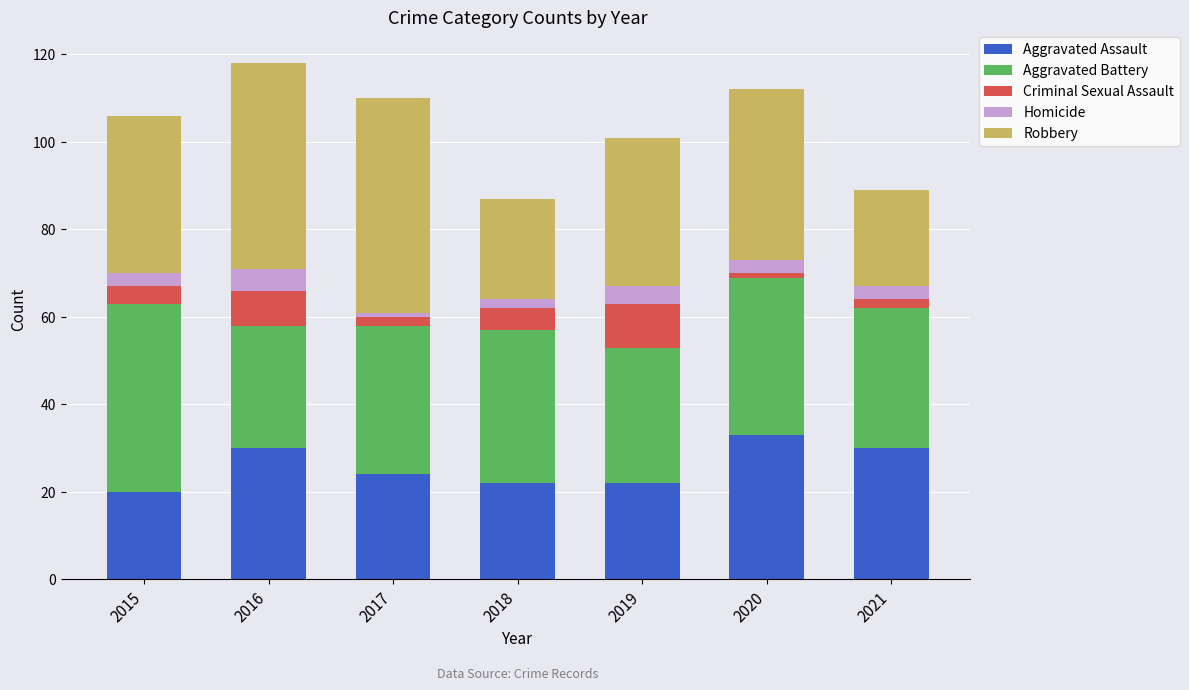

What is the value of the Aggravated Assault bar at the 4th from the left?

22